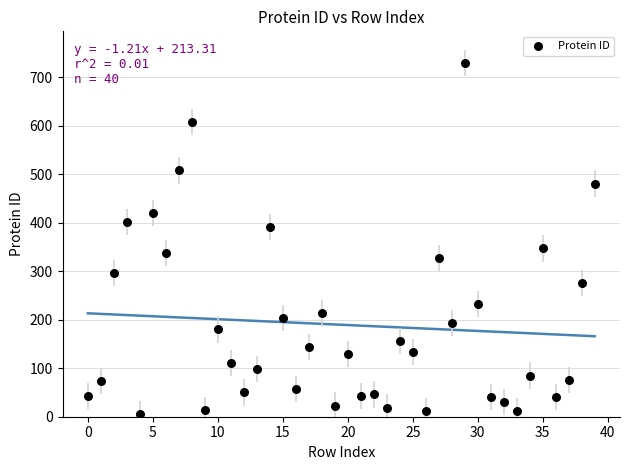

What is the range of Y values (max minus min)?

724